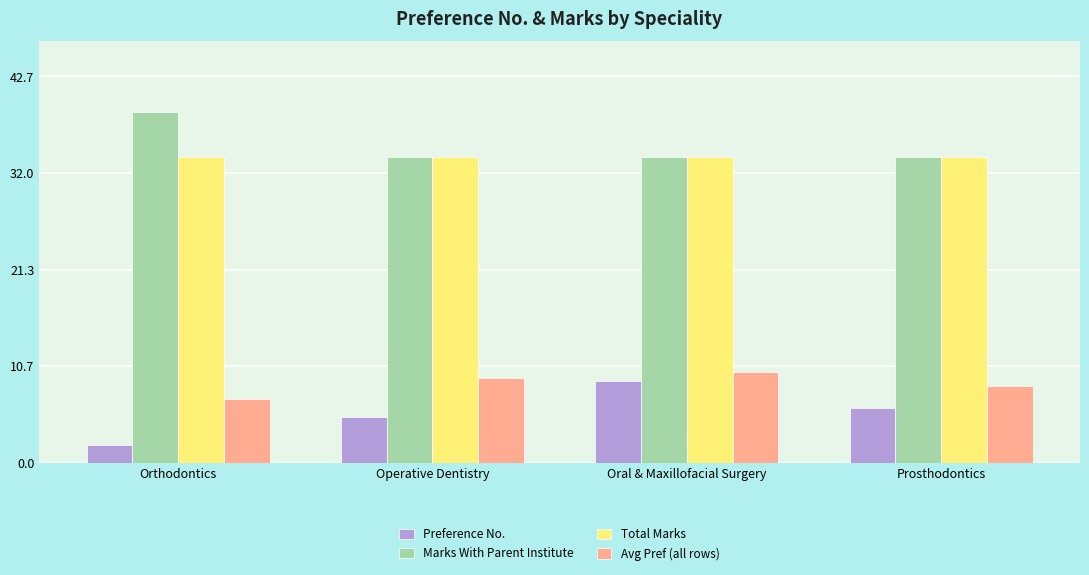

At which category is the sum across all series the highest?

Oral & Maxillofacial Surgery